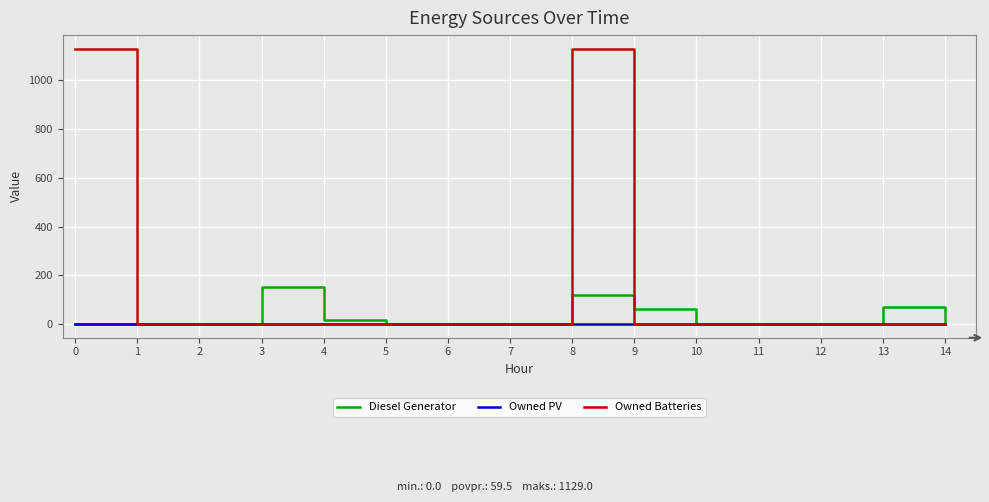

List the series in order of their overall mean, lowest first.

Owned PV, Diesel Generator, Owned Batteries